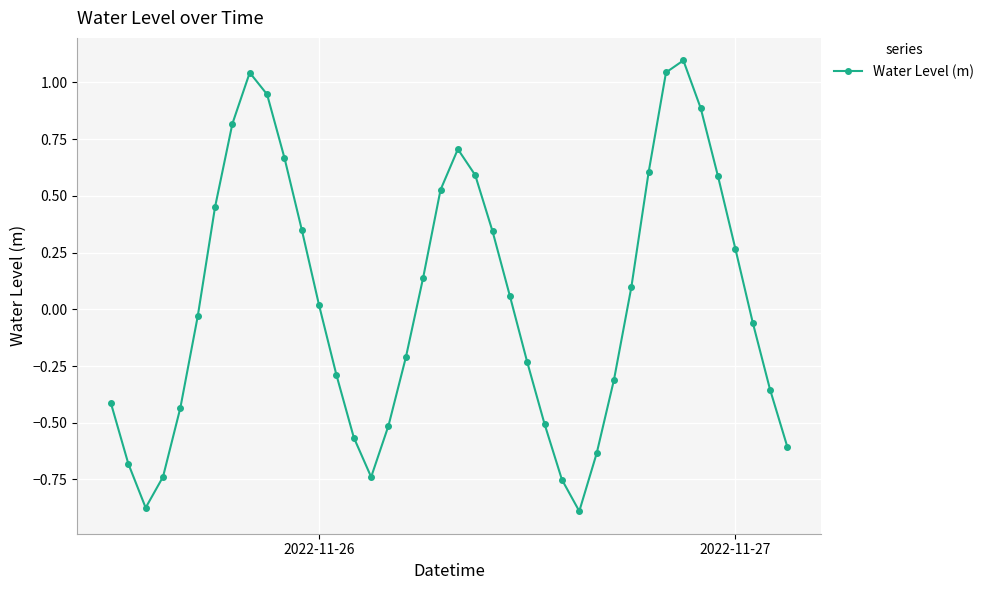

What is the greatest value displayed?

1.1